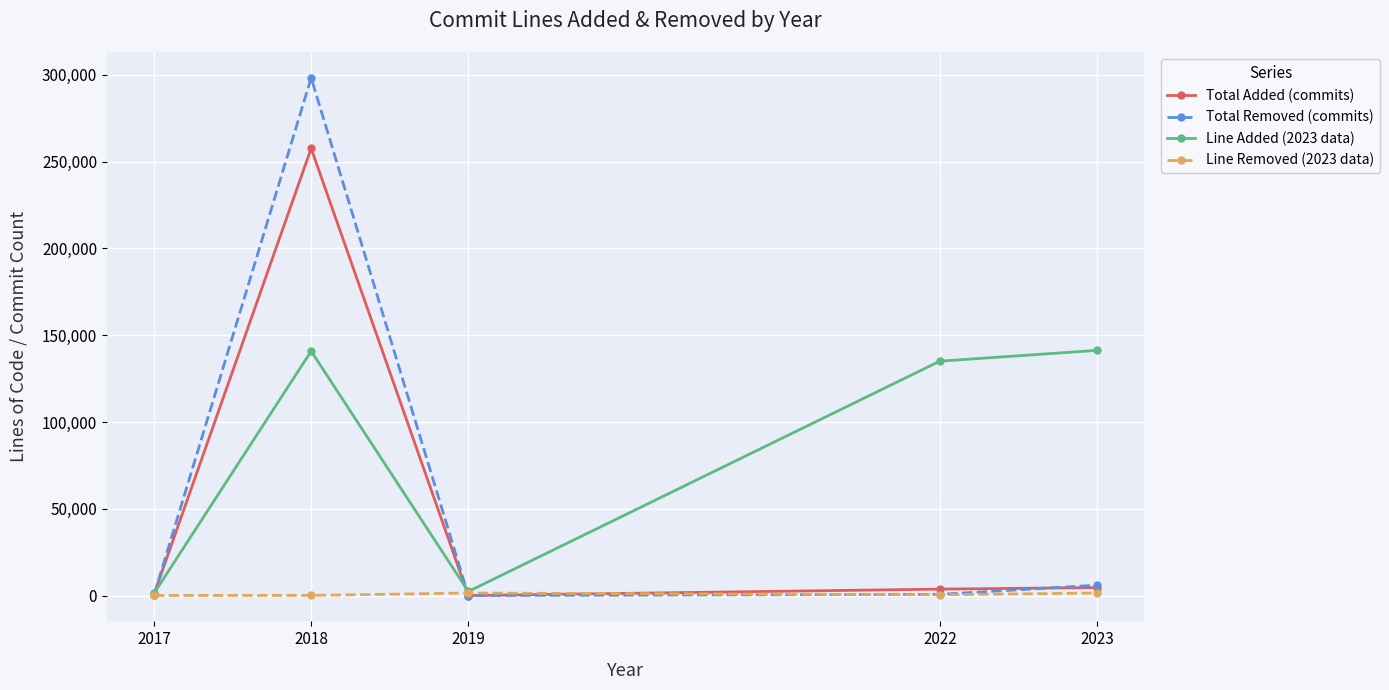

Which series has the largest range (max minus min)?

Total Removed (commits)